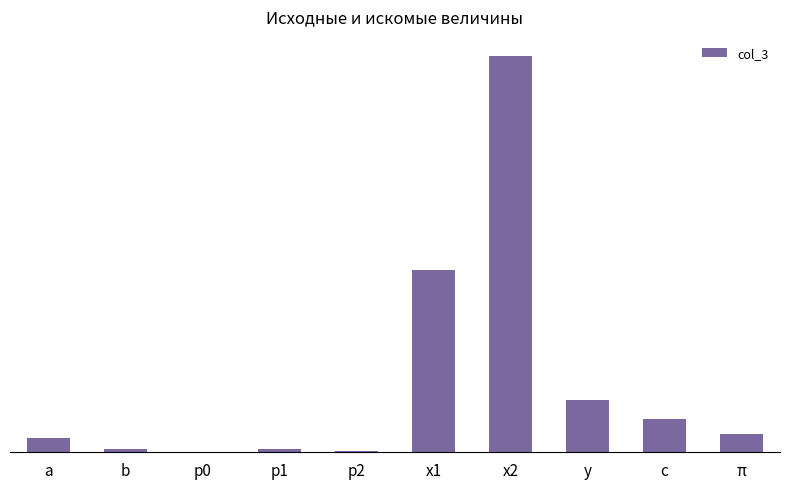

What is the value of the 1st bar from the left?

0.5